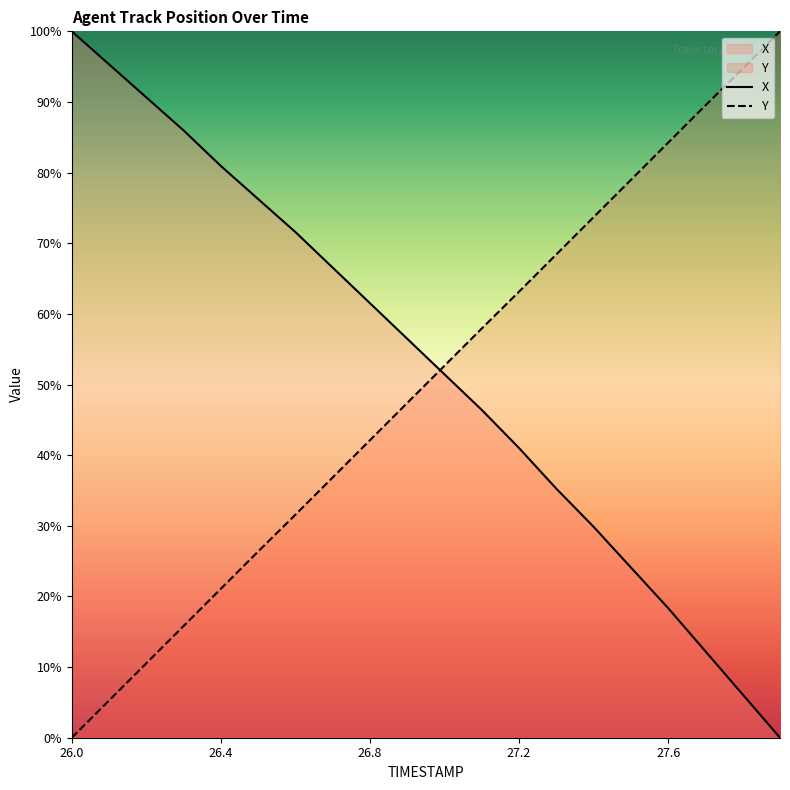

Which series has the largest range (max minus min)?

X